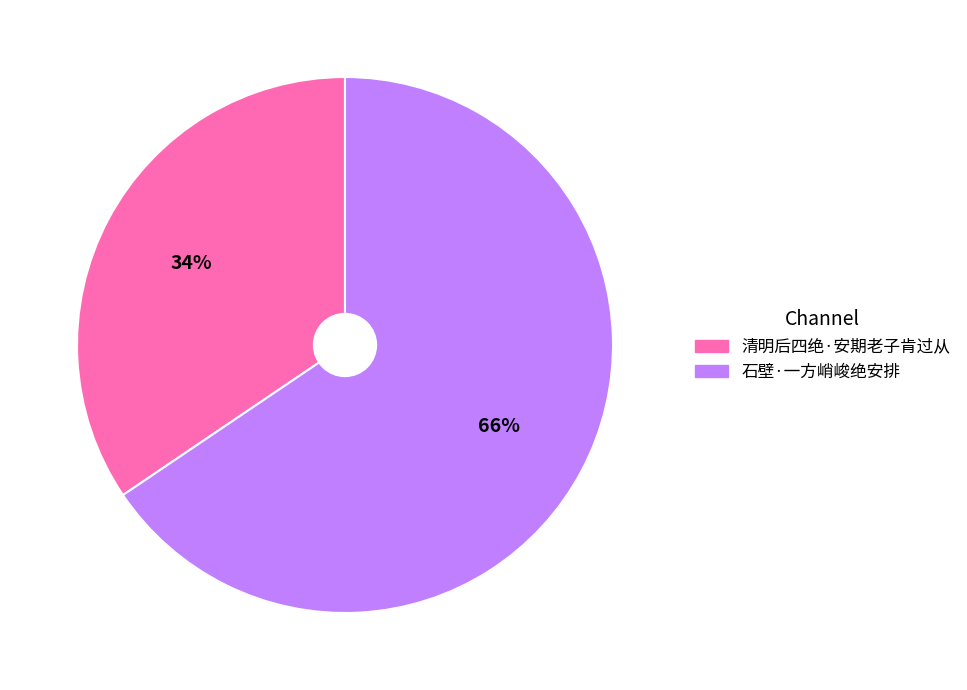

Is the sum of 清明后四绝·安期老子肯过从 and 石壁·一方峭峻绝安排 greater than half?

Yes